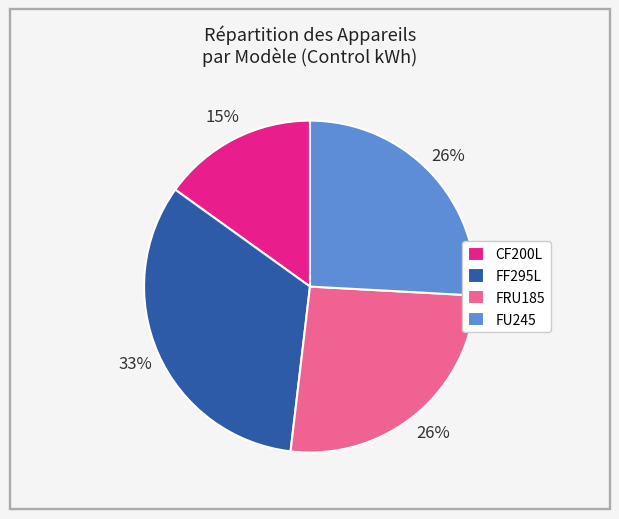

Does FF295L account for over 50% of the chart?

No